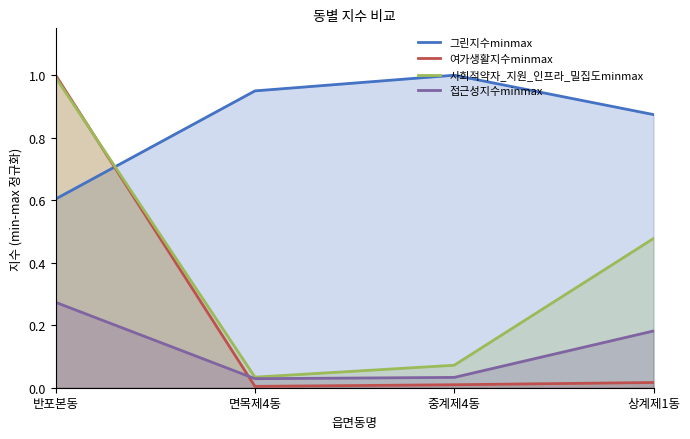

What is the greatest value displayed?

1.0